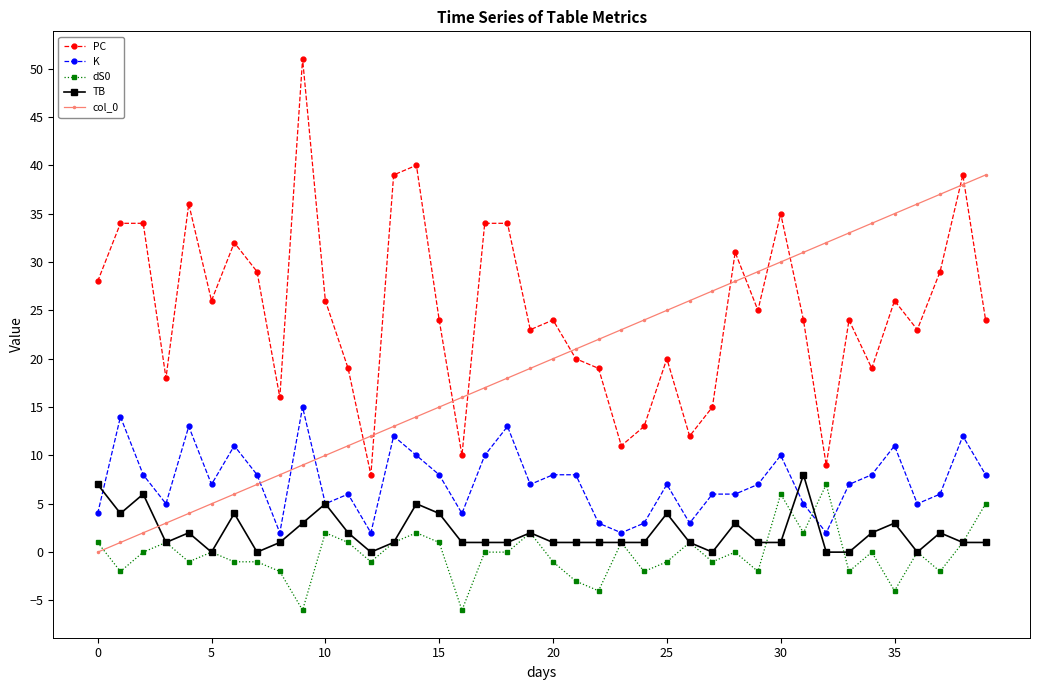

True or false: K and PC cross at least once.

False